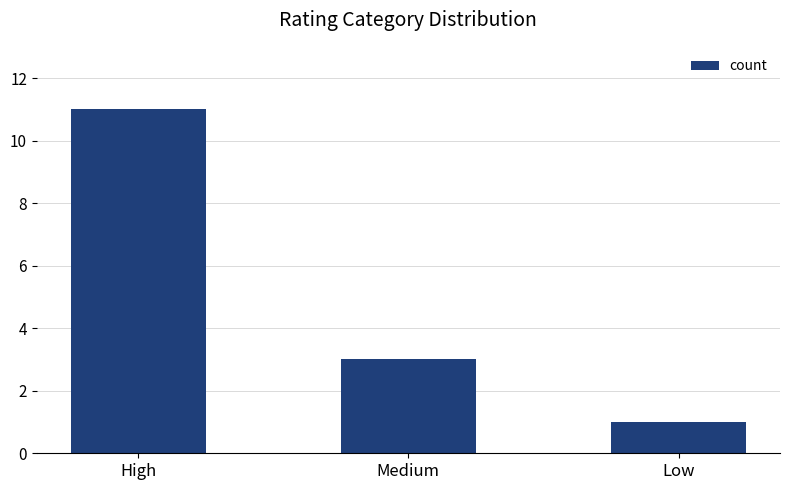

At which label does the data first exceed 3?

High